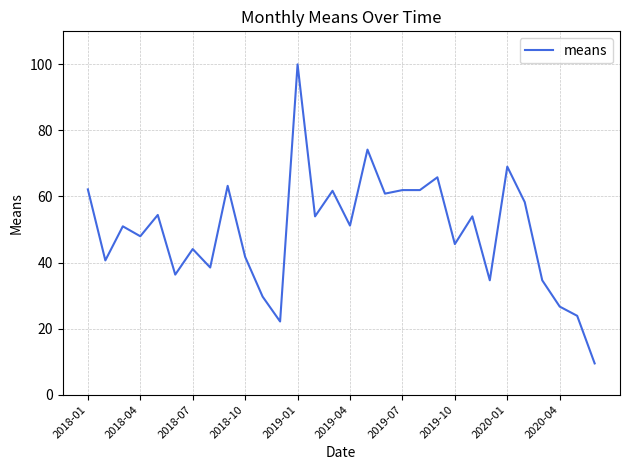

What is the smallest value displayed?

9.5